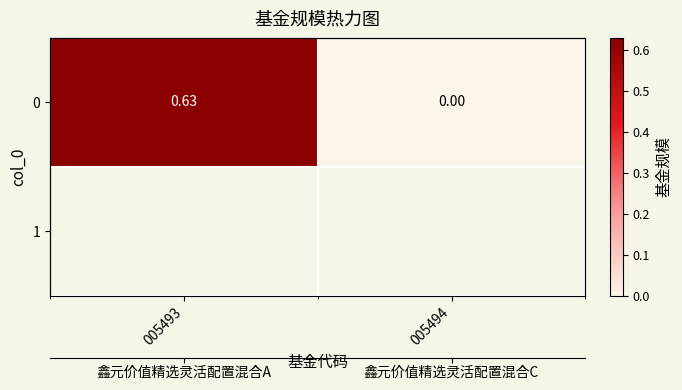

List the labels in order of value, smallest first.

005494, 005493